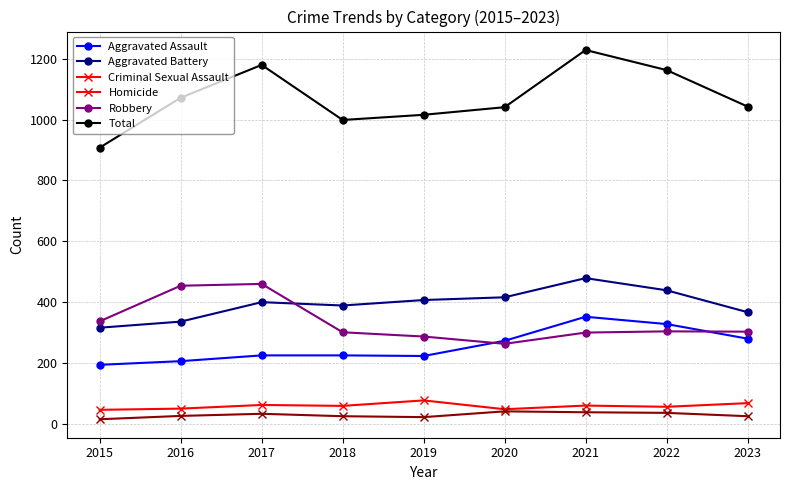

Rank the series by their maximum value, from highest to lowest.

Total, Aggravated Battery, Robbery, Aggravated Assault, Criminal Sexual Assault, Homicide